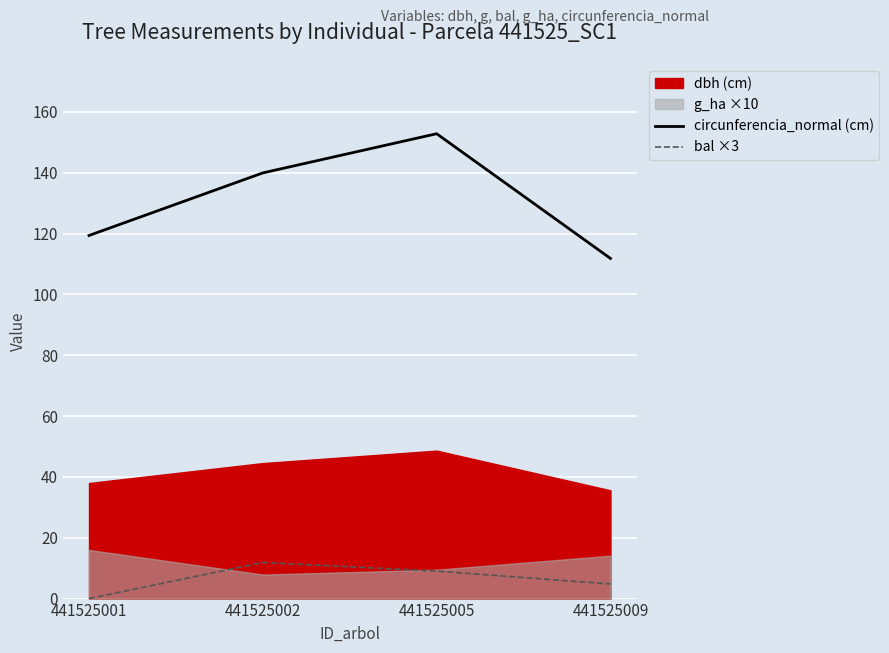

At how many categories does at least one series exceed 87?

4